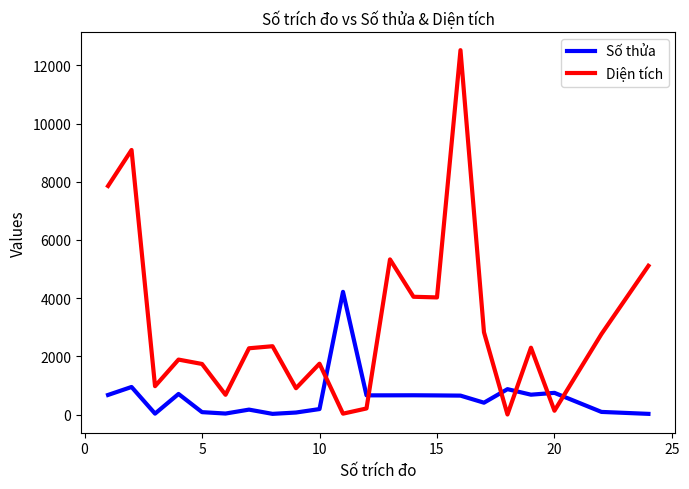

Is this an area chart (filled region under the line)?

No